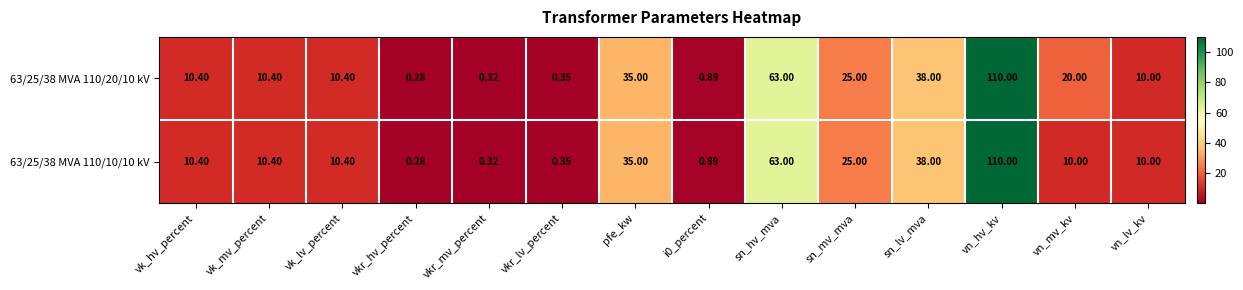

At which category is the sum across all series the highest?

vn_hv_kv